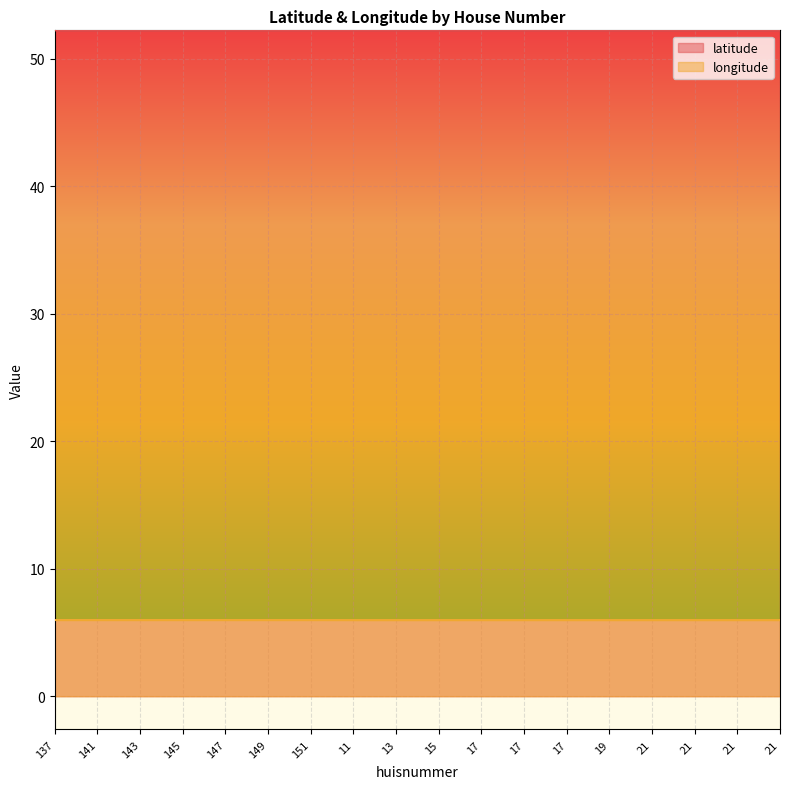

What is the label of the 10th point from the left?

15